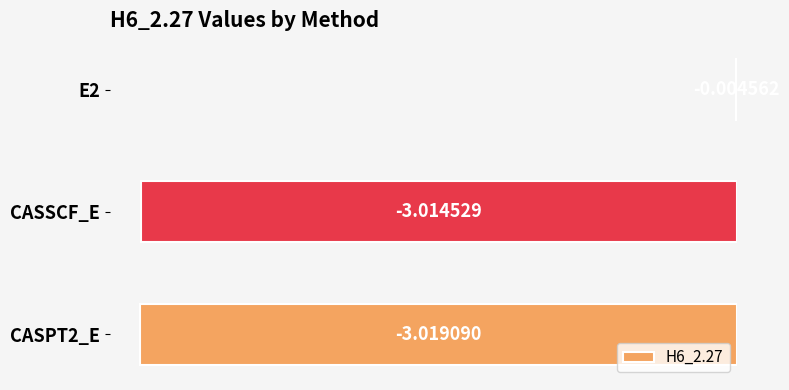

What is the sum of the values at CASSCF_E and CASPT2_E?

-6.0